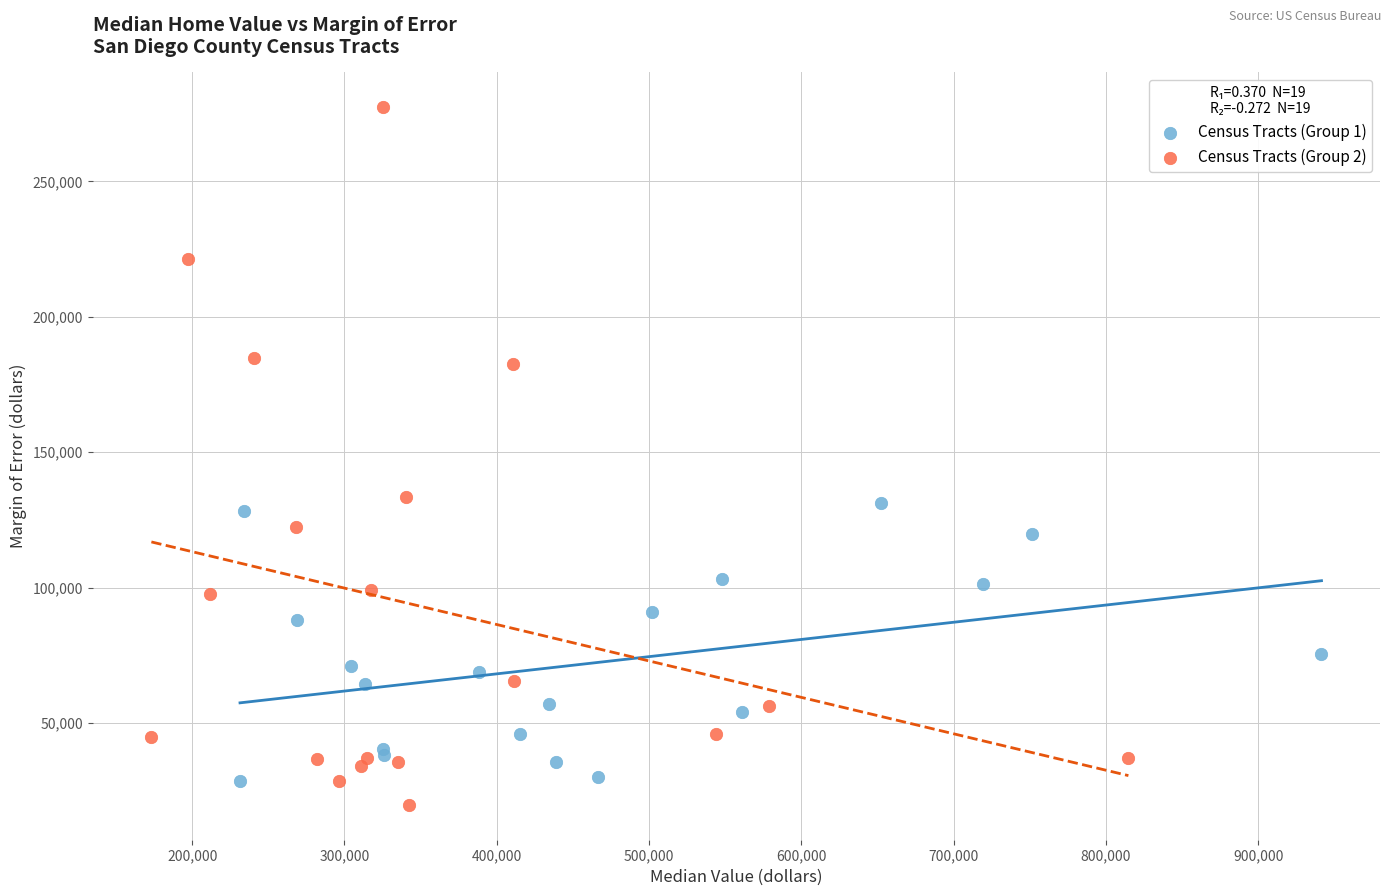

Which series contains the highest Y value?

Census Tracts (Group 2)